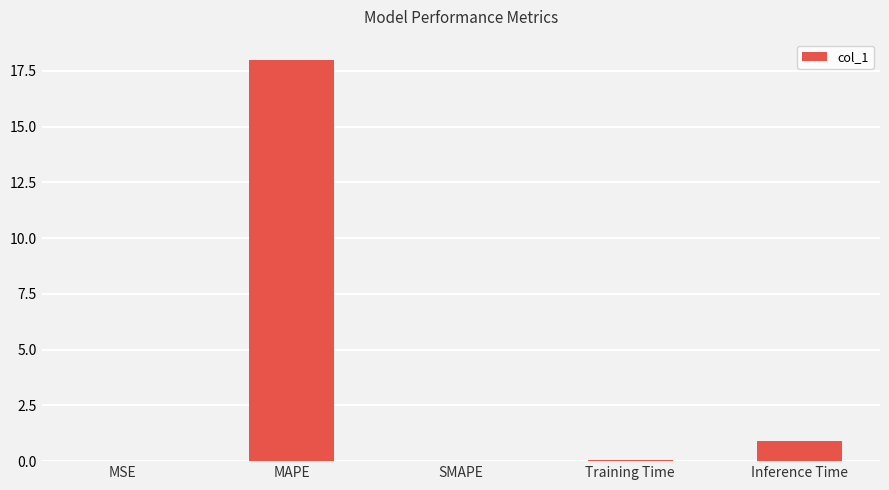

Which has a higher value, Inference Time or SMAPE?

Inference Time